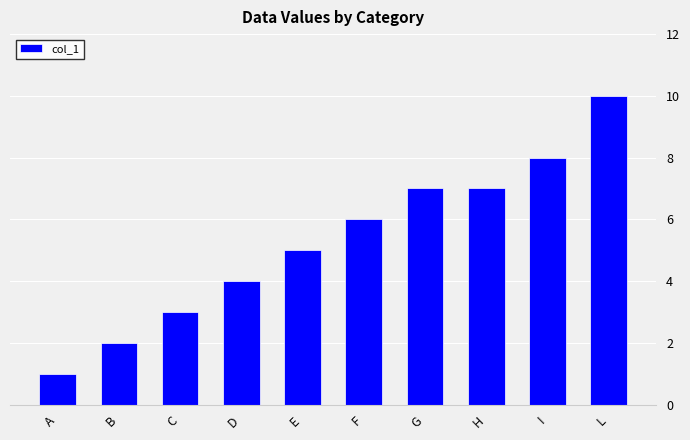

What is the sum of the values at C and E?

8